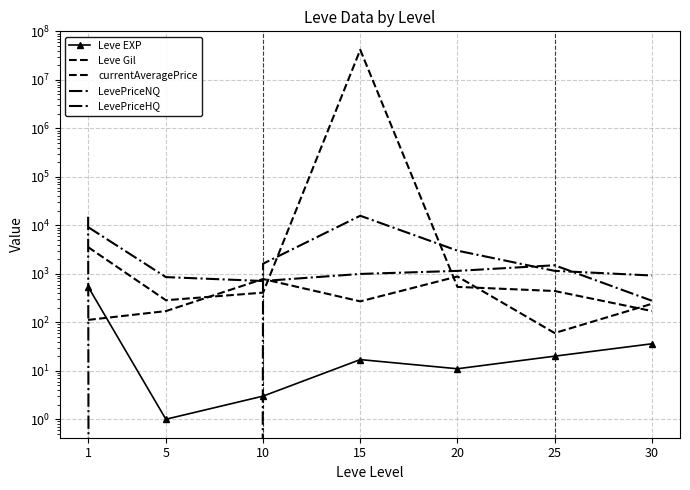

Is it true that LevePriceHQ equals 5806.6 at 5?

False